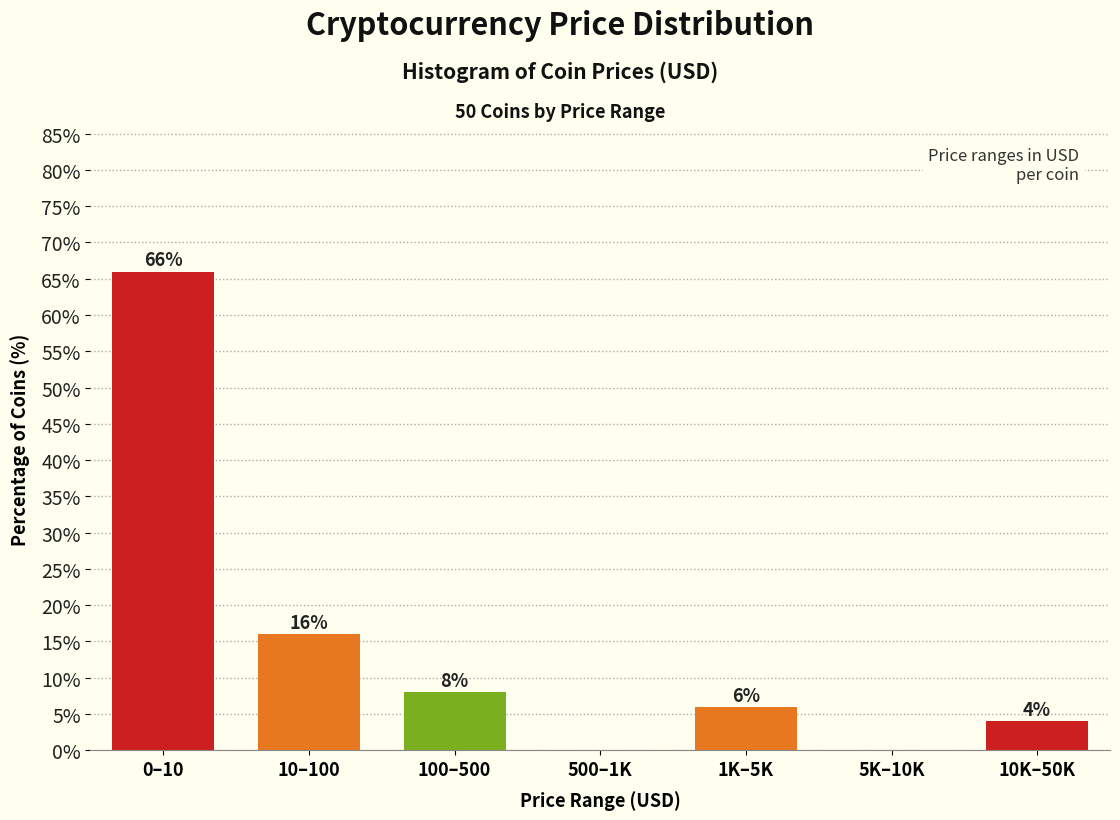

Reading left to right, extract all data points from this chart.

0–10=66	10–100=16	100–500=8	500–1K=0	1K–5K=6	5K–10K=0	10K–50K=4